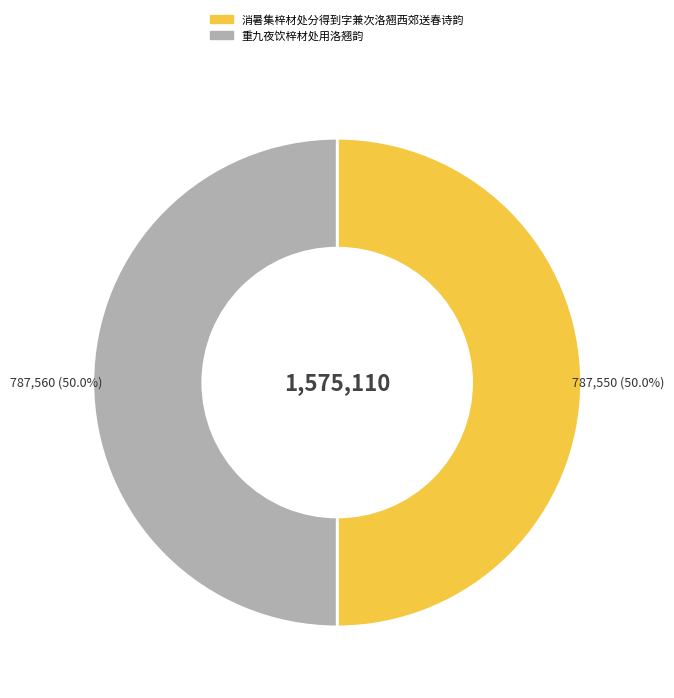

How much of the chart is everything except 消暑集梓材处分得到字兼次洛翘西郊送春诗韵?

50.0%